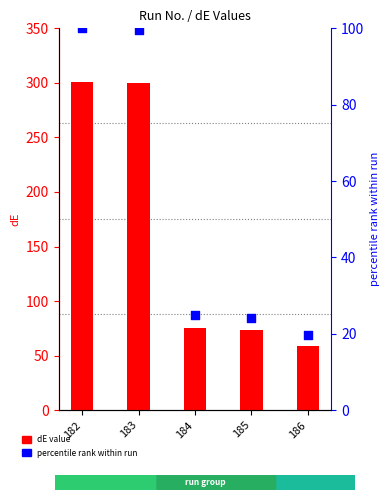

Is the value of percentile rank within run at 186 greater than the value of dE value at 183?

No